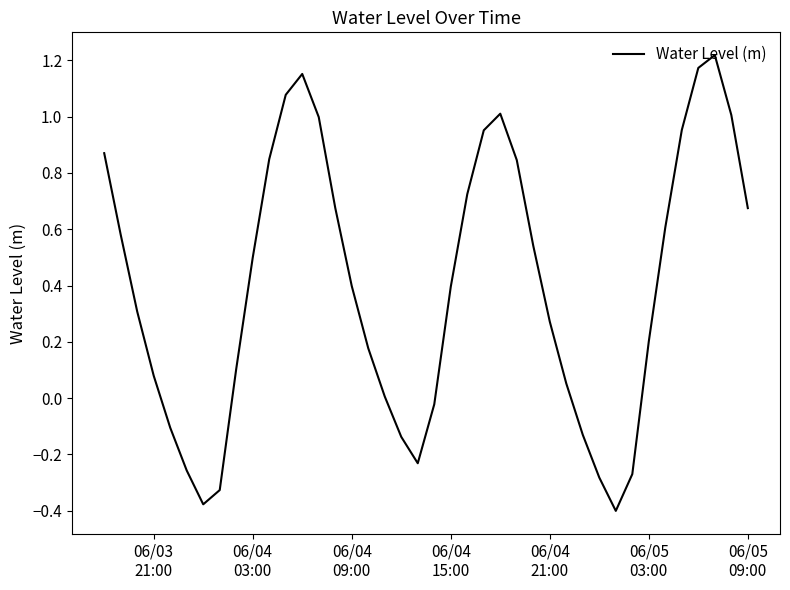

Does the chart display data point markers on the line(s)?

No